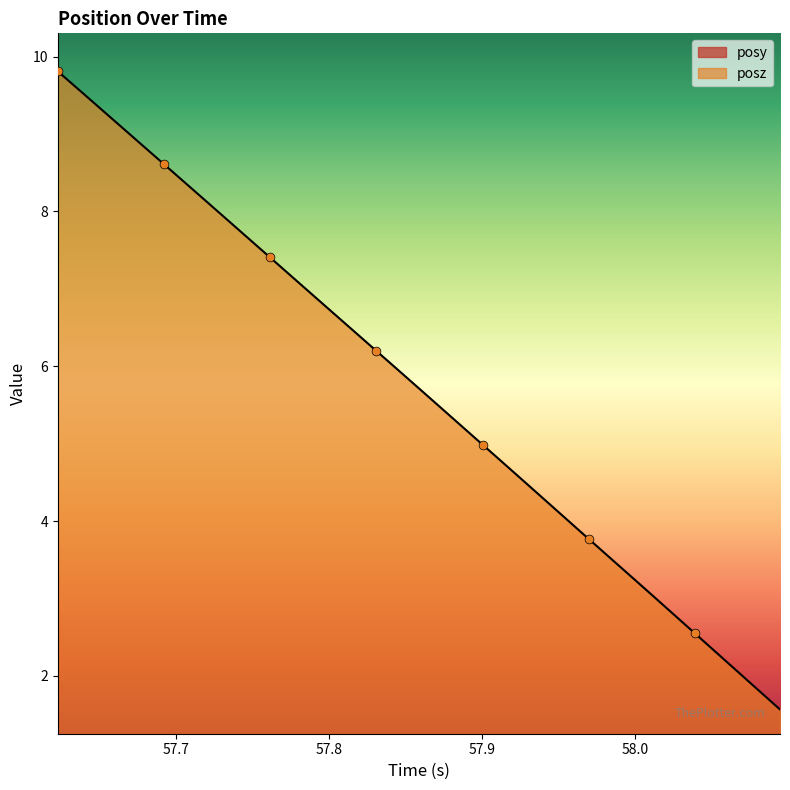

Which series has the largest Y range (max minus min)?

posz